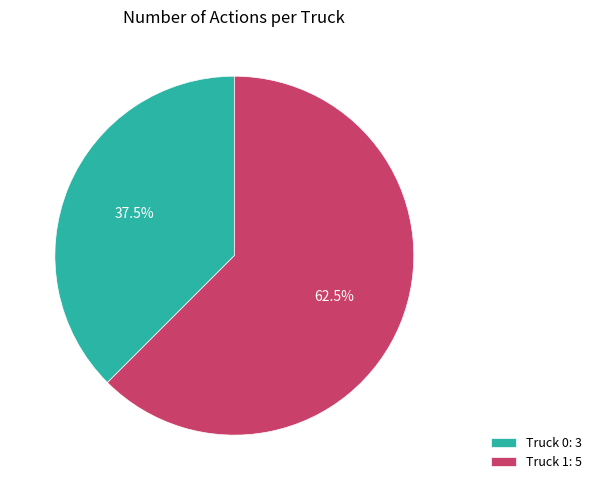

Approximately how many times larger is the value at Truck 0: 3 compared to Truck 1: 5?

0.6